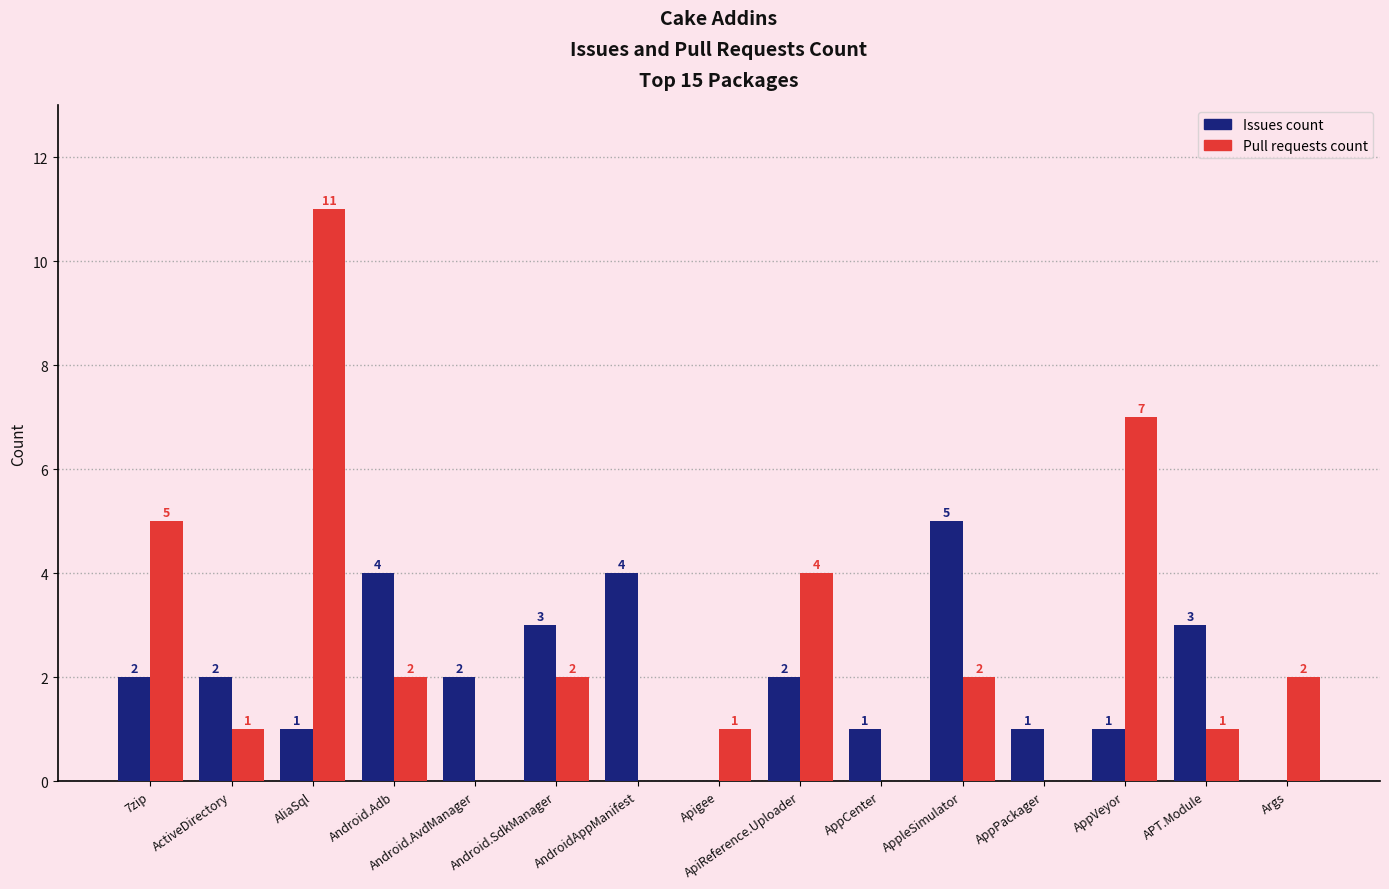

What is the average value of the Pull requests count series?

3